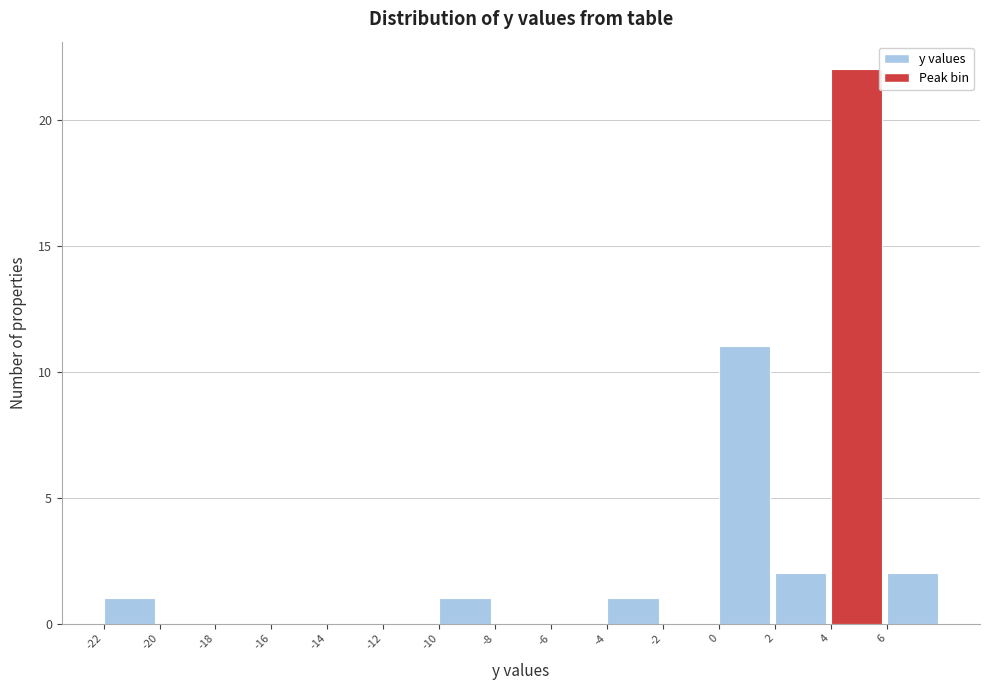

What is the height of the bar covering 6 to 8 on the x-axis? The values are not printed on the chart, so give them approximately, as read against the axis.

2